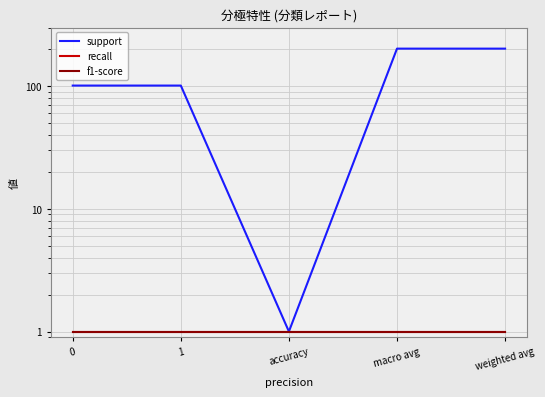

At which category does the chart reach its minimum across all series?

accuracy